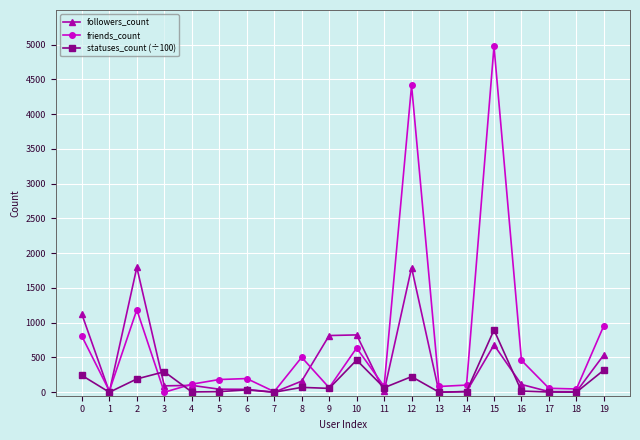

List the series in order of their overall mean, lowest first.

statuses_count (÷100), followers_count, friends_count